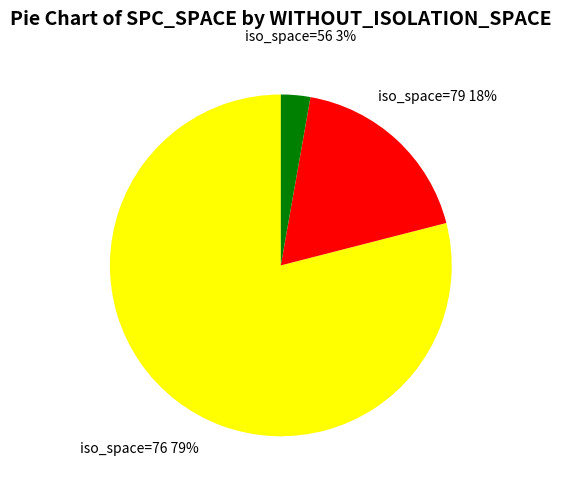

How many segments does this pie chart have?

3